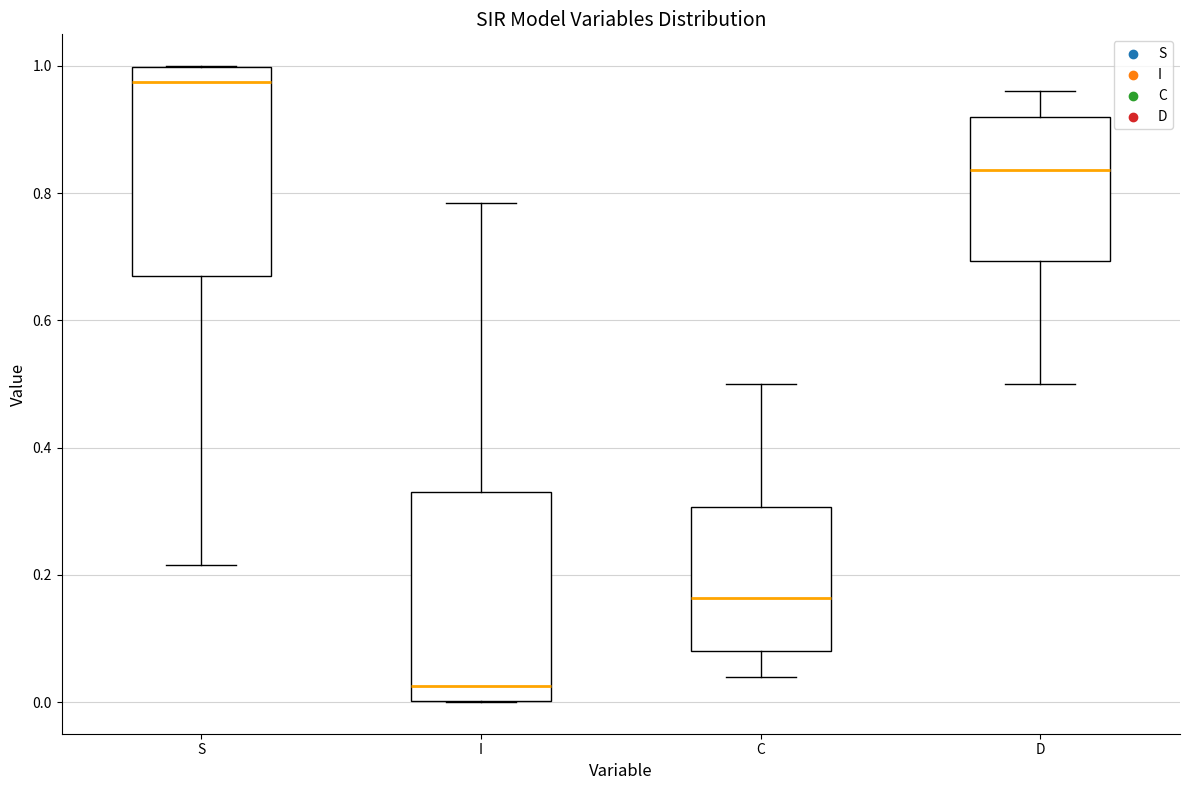

Reading left to right, transcribe this box plot: for each box, give where its median line is, the range the box spans, and where its two whiskers end, as read against the y-axis. The values are not printed on the chart, so give them approximately, as read against the axis.

S: median 0.98, box 0.66 to 1.00, whiskers 0.22 to 1.00
I: median 0.02, box 0.00 to 0.34, whiskers 0.00 to 0.78
C: median 0.16, box 0.08 to 0.30, whiskers 0.04 to 0.50
D: median 0.84, box 0.70 to 0.92, whiskers 0.50 to 0.96